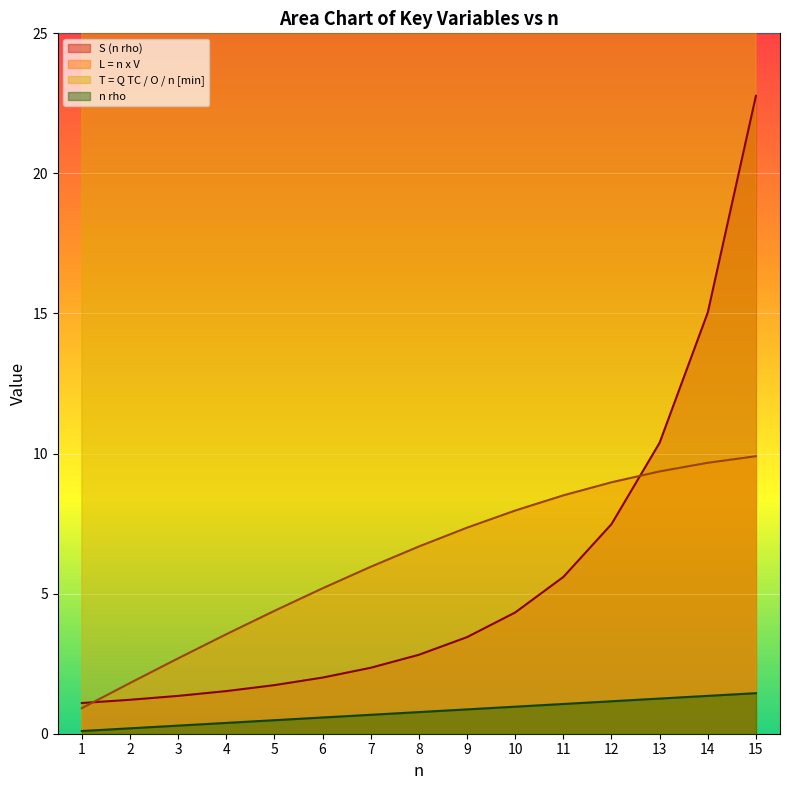

Is the value of L = n x V at 15 greater than the value of S (n rho) at 12?

Yes